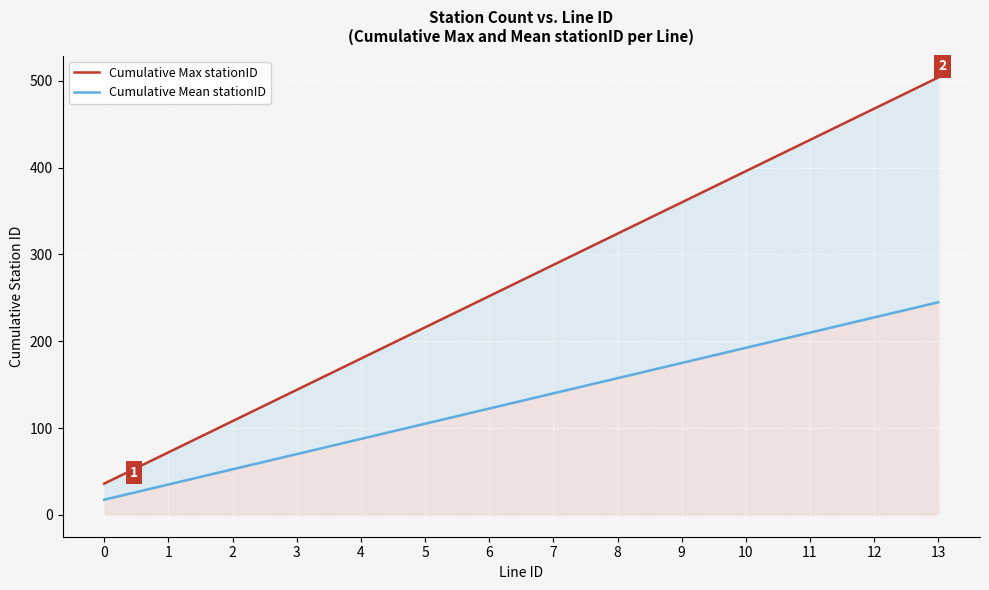

What is the value of the Cumulative Max stationID point at the 1st from the left?

36.0